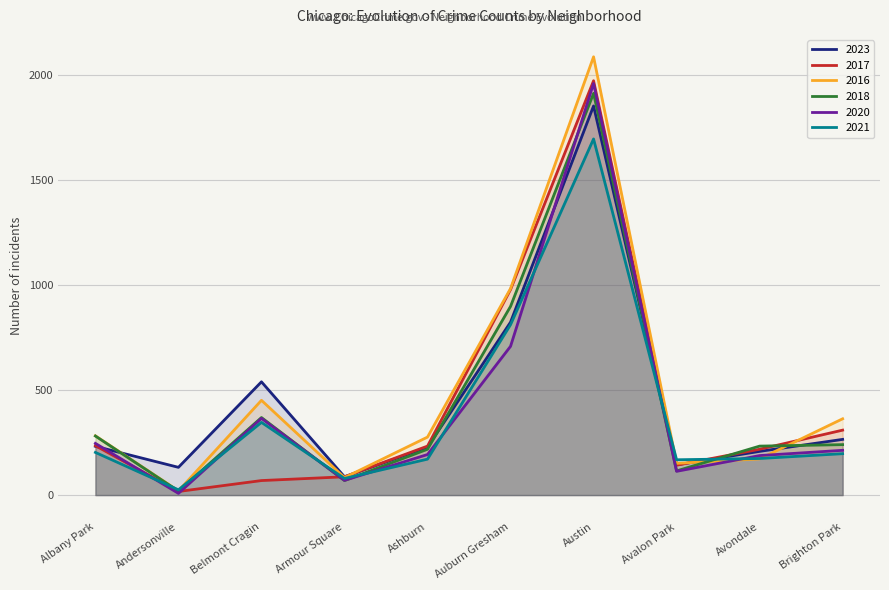

What is the label of the 8th point from the right?

Belmont Cragin